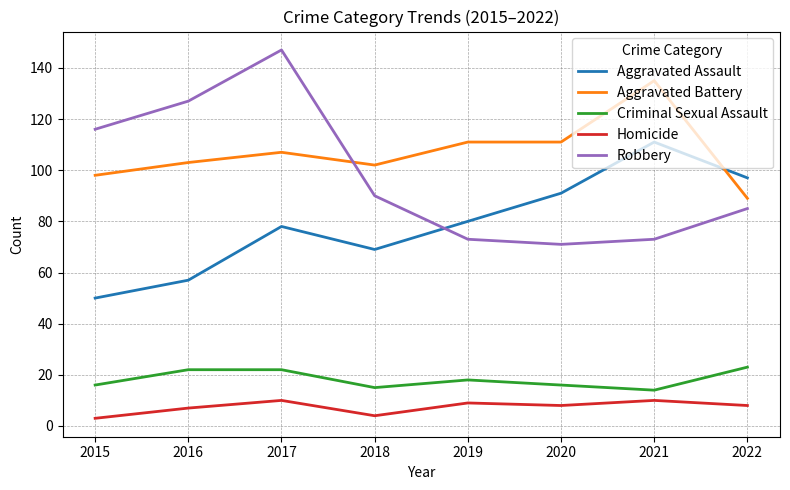

What is the minimum value shown in the chart?

3